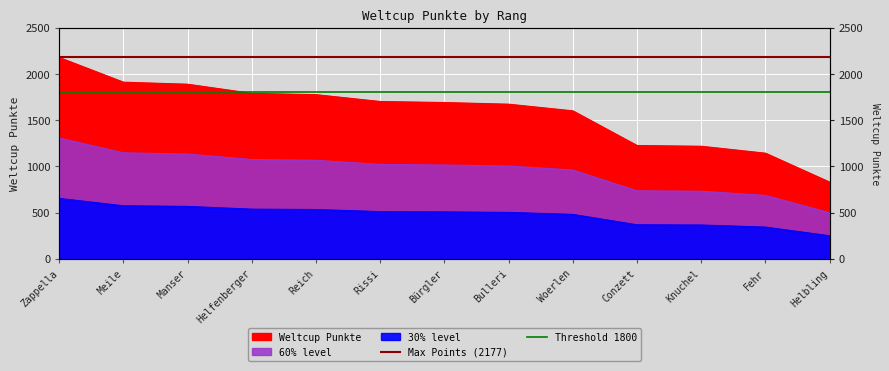

At which category does the chart reach its peak across all series?

Zappella